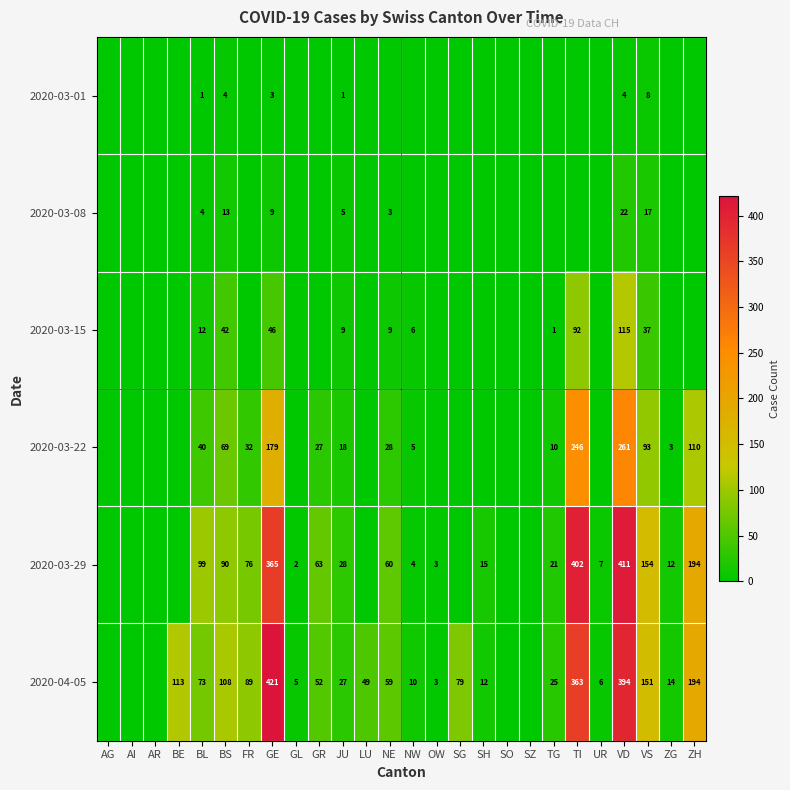

The value of 2020-03-29 at NW is 4. True or false?

True